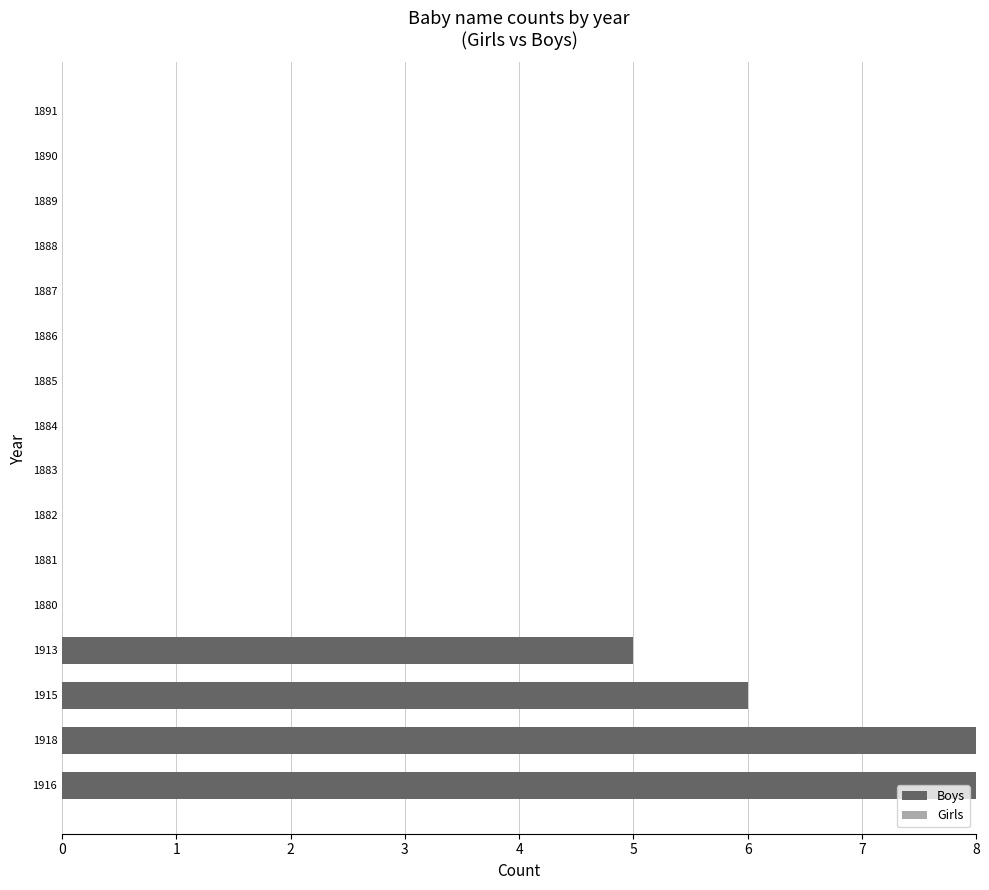

Between 1887 and 1913, which is larger?

1913